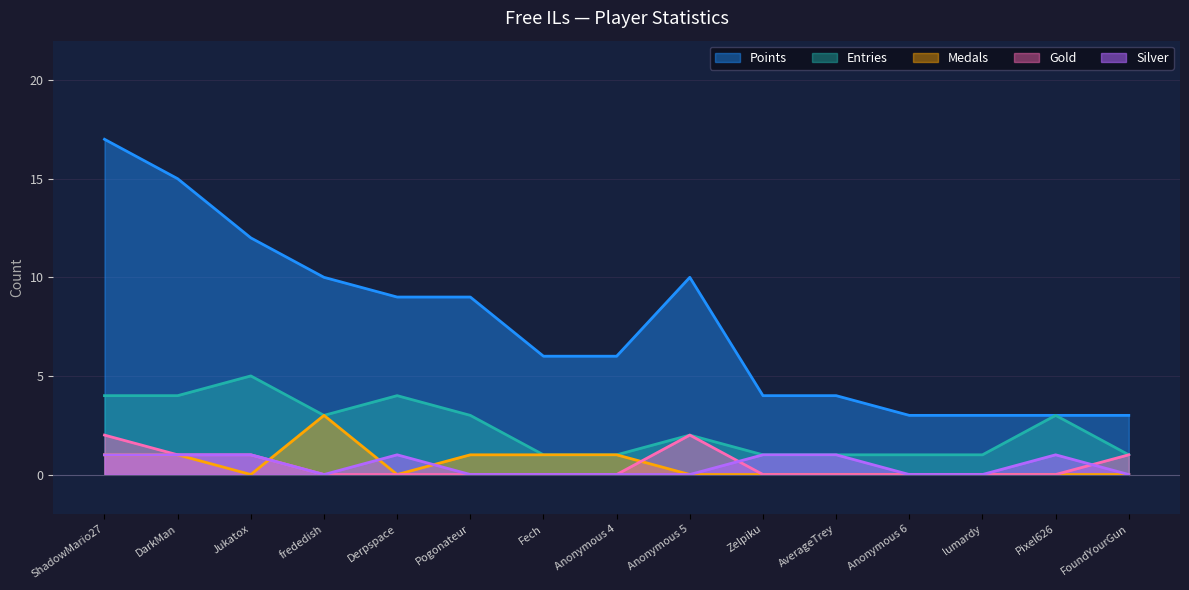

In Silver, how many points are lower than both neighbors (excluding endpoints)?

1